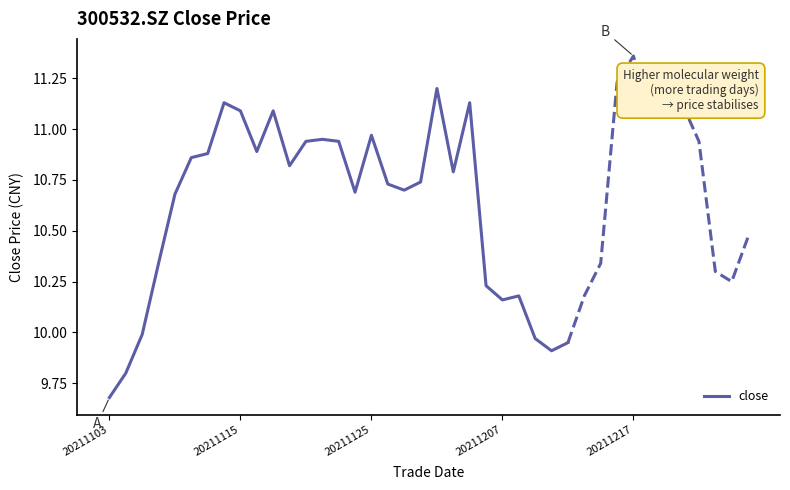

What is the change in value from 6 to 17?

-0.2